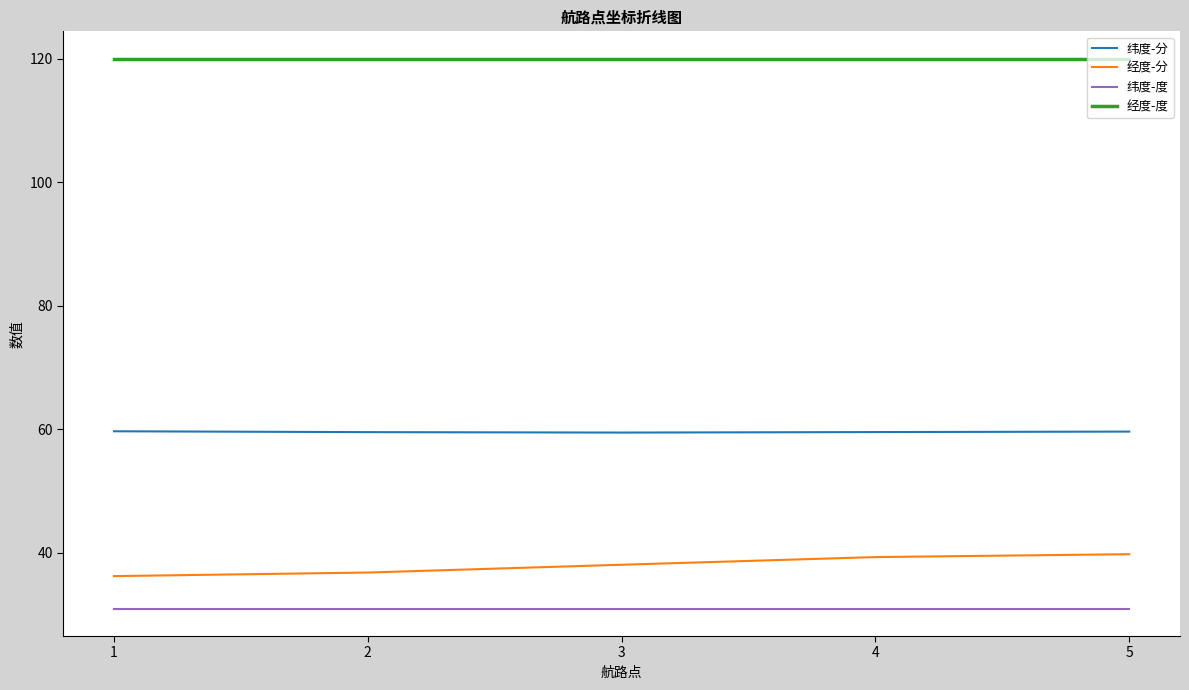

Count the number of data series in this chart.

4